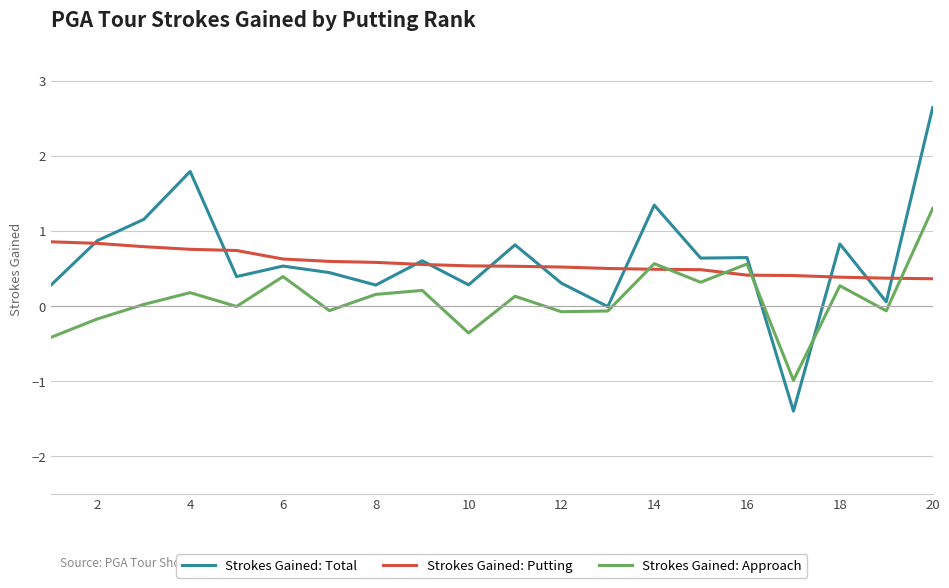

How many Strokes Gained: Putting values are between 0 and 1?

20